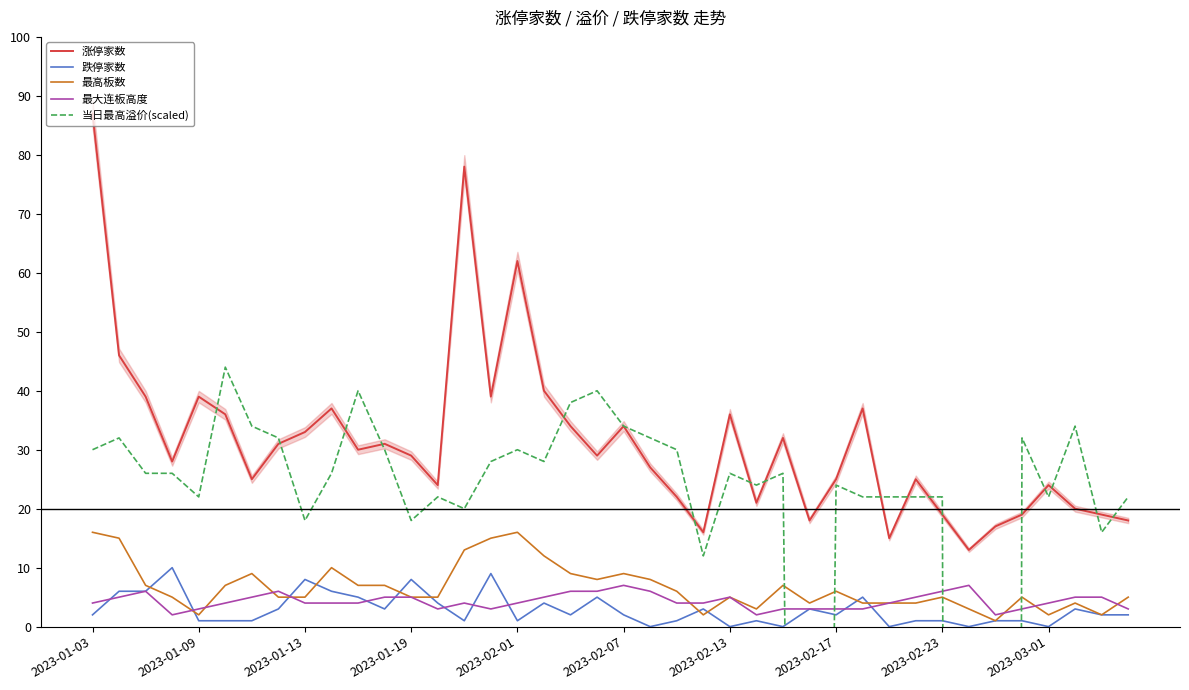

List the series in order of their peak value, lowest first.

最大连板高度, 跌停家数, 最高板数, 当日最高溢价(scaled), 涨停家数